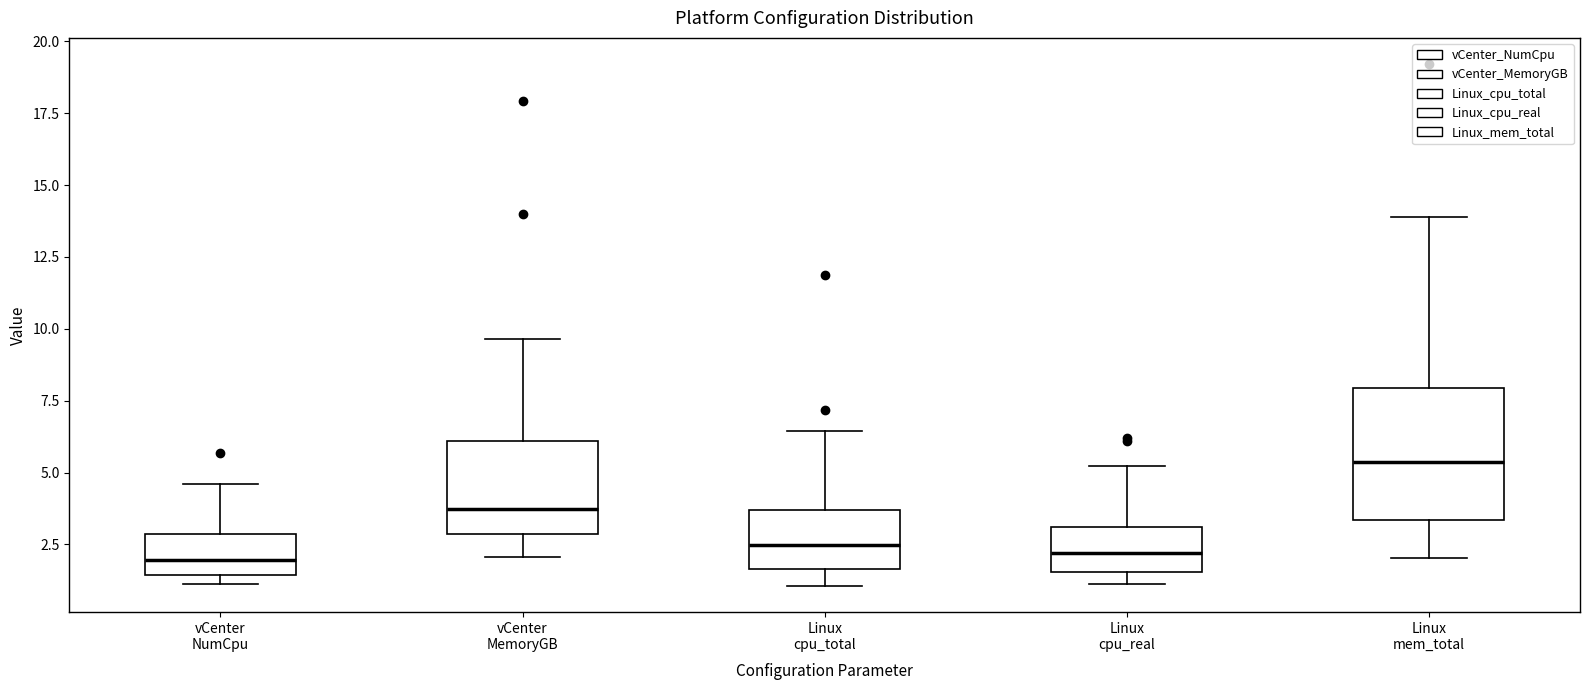

Reading left to right, transcribe this box plot: for each box, give where its median line is, the range the box spans, and where its two whiskers end, as read against the y-axis. The values are not printed on the chart, so give them approximately, as read against the axis.

vCenter NumCpu: median 2.0, box 1.5 to 3.0, whiskers 1.0 to 4.5
vCenter MemoryGB: median 3.5, box 3.0 to 6.0, whiskers 2.0 to 9.5
Linux cpu_total: median 2.5, box 1.5 to 3.5, whiskers 1.0 to 6.5
Linux cpu_real: median 2.0, box 1.5 to 3.0, whiskers 1.0 to 5.0
Linux mem_total: median 5.5, box 3.5 to 8.0, whiskers 2.0 to 14.0